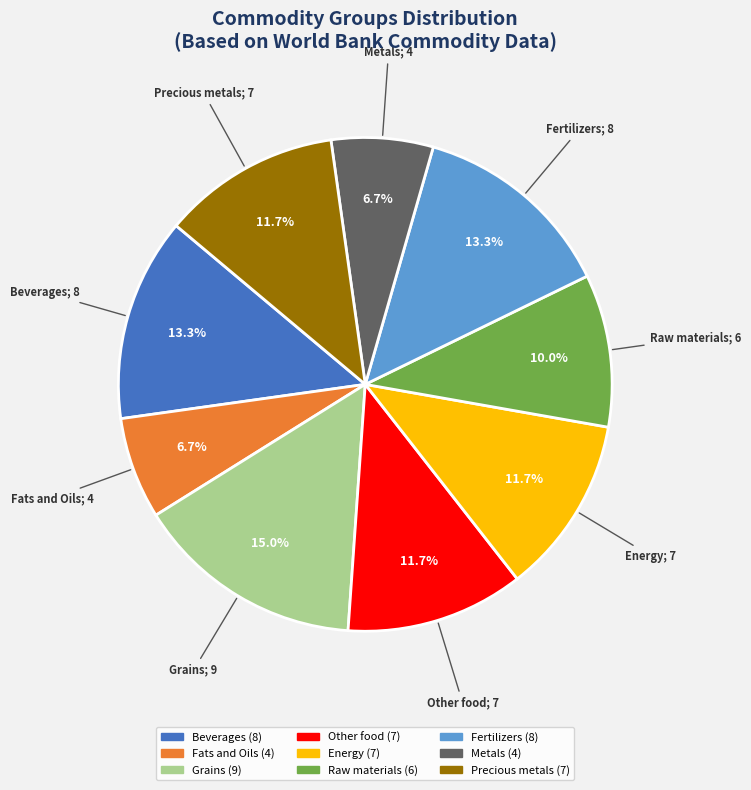

Is there a majority slice in this chart?

No